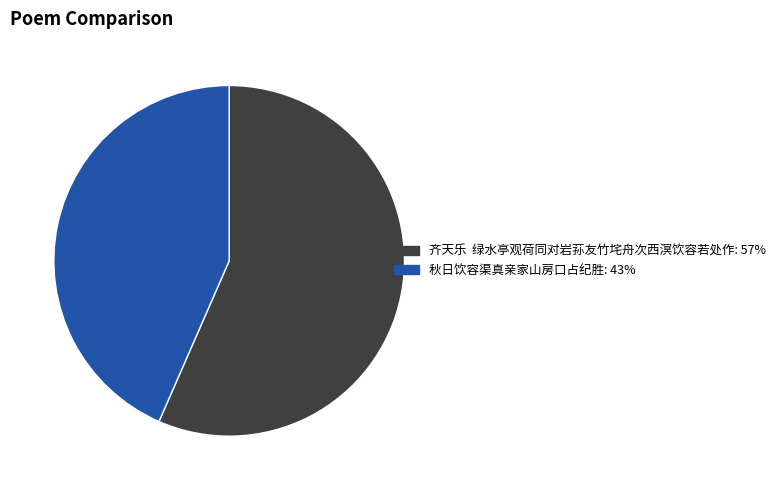

Rank the categories by value from lowest to highest.

秋日饮容渠真亲家山房口占纪胜, 齐天乐 绿水亭观荷同对岩荪友竹垞舟次西溟饮容若处作